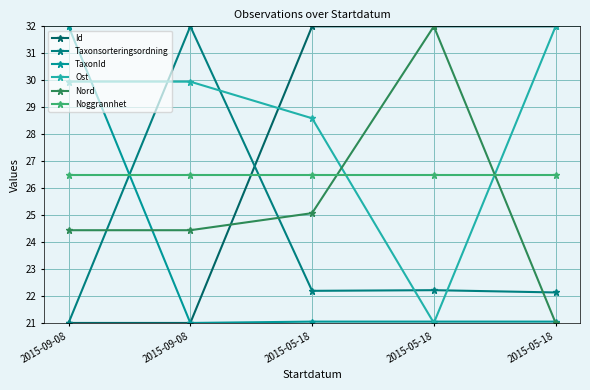

The value of Nord at 2015-05-18 is 32.0. True or false?

True